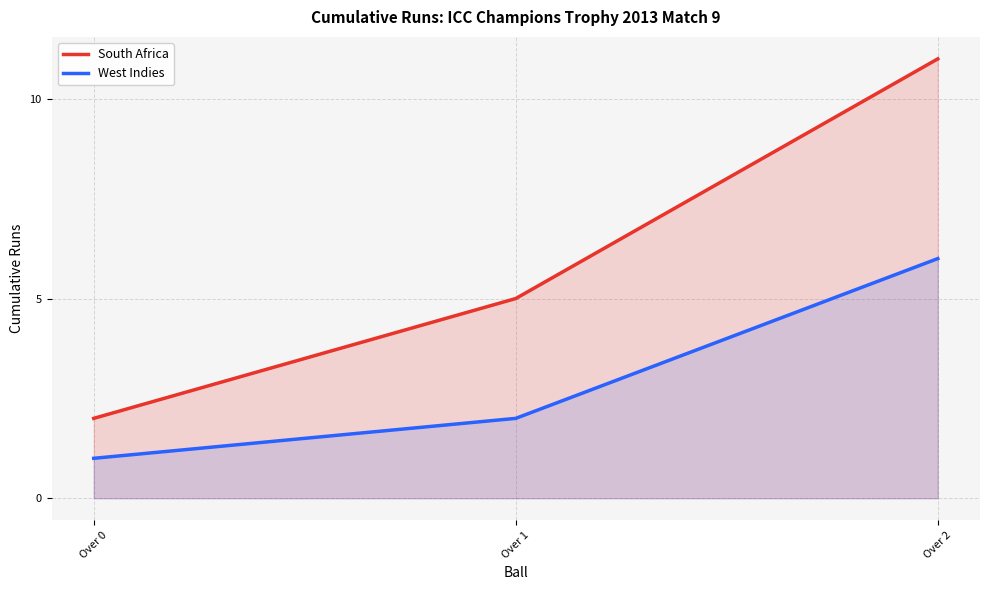

Reading right to left, what are all the values shown in this chart?

South Africa: Over 2=11	Over 1=5	Over 0=2
West Indies: Over 2=6	Over 1=2	Over 0=1